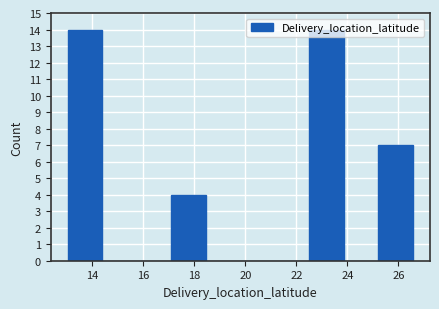

Reading left to right, transcribe this chart: for each bar, give the range it covers on the x-axis and its height. Neither the bar edges nor the heights are printed on the chart, so give them approximately, as read against the axes.

13.0 to 14.4: 14
14.4 to 15.8: 0
15.8 to 17.2: 0
17.2 to 18.4: 4
18.4 to 19.8: 0
19.8 to 21.2: 0
21.2 to 22.6: 0
22.6 to 23.8: 14
23.8 to 25.2: 0
25.2 to 26.6: 7